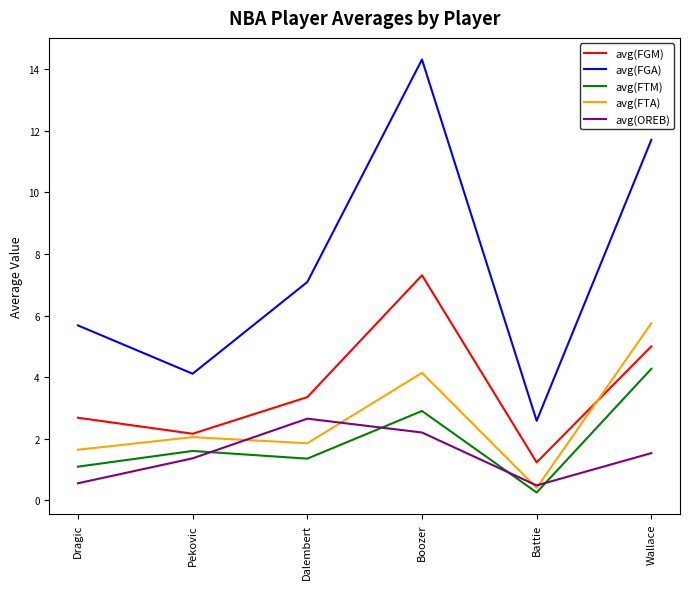

Where is the first local maximum for avg(OREB)?

Dalembert